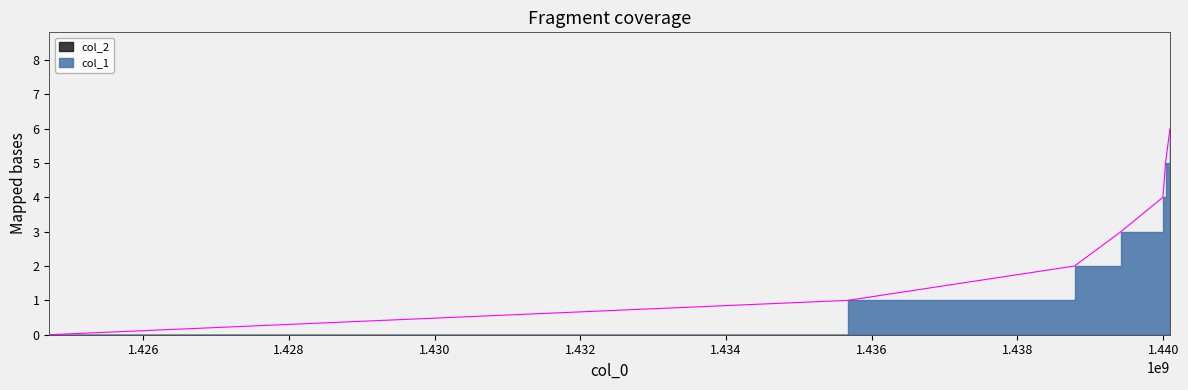

How many distinct data groups are displayed?

1